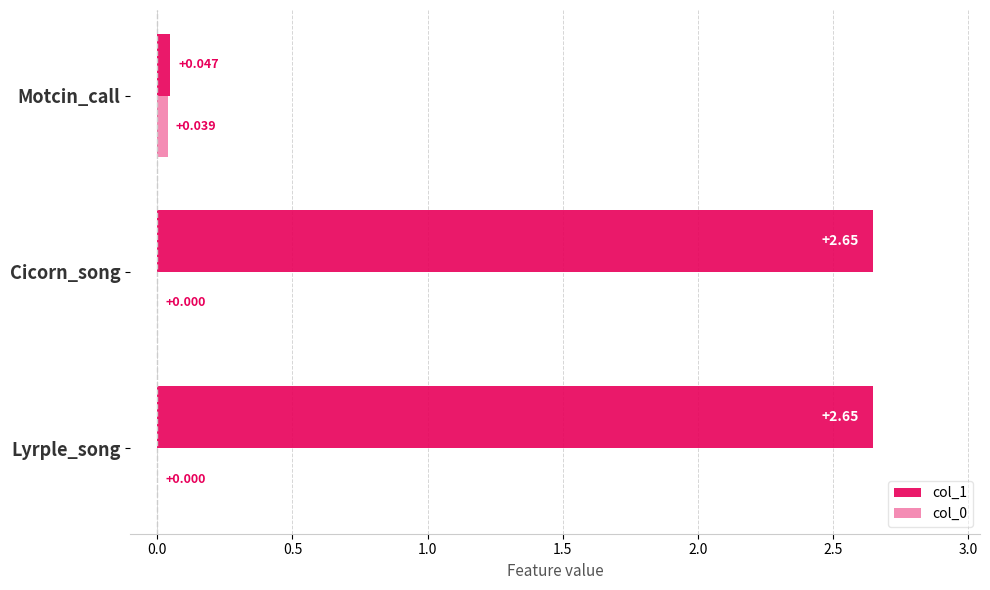

Count the number of categories in the chart.

3